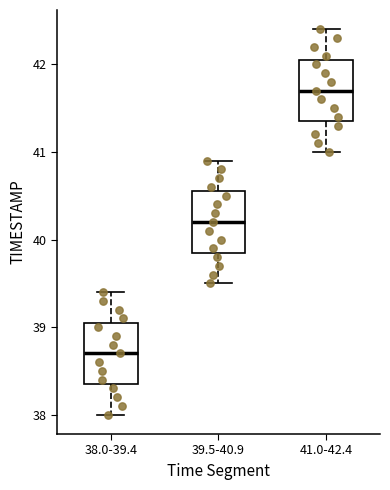

Where is the lower edge of the box for 39.5-40.9 on the y-axis? The values are not printed on the chart, so give them approximately, as read against the axis.

39.9